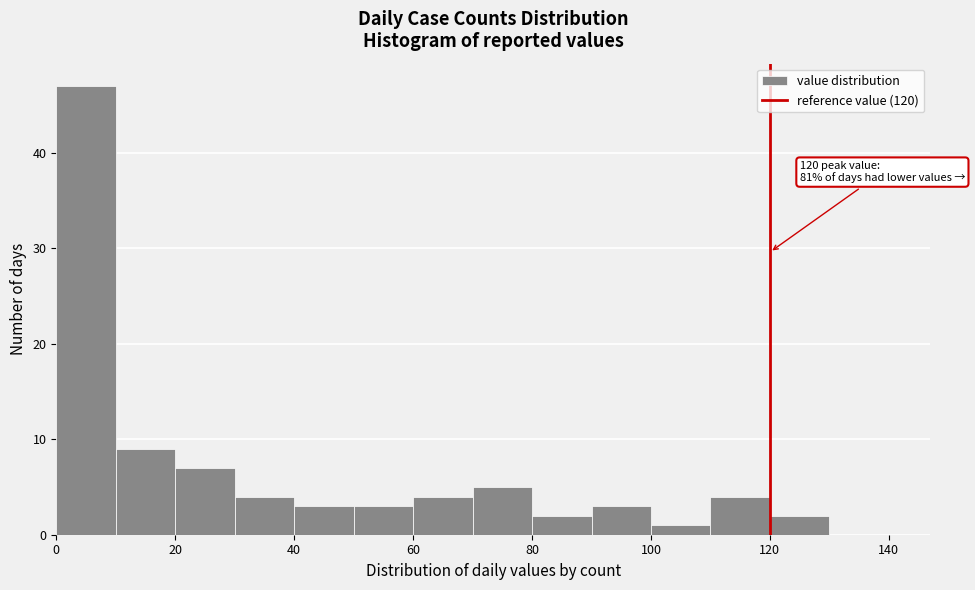

Which range on the x-axis has the tallest bar?

0 to 10